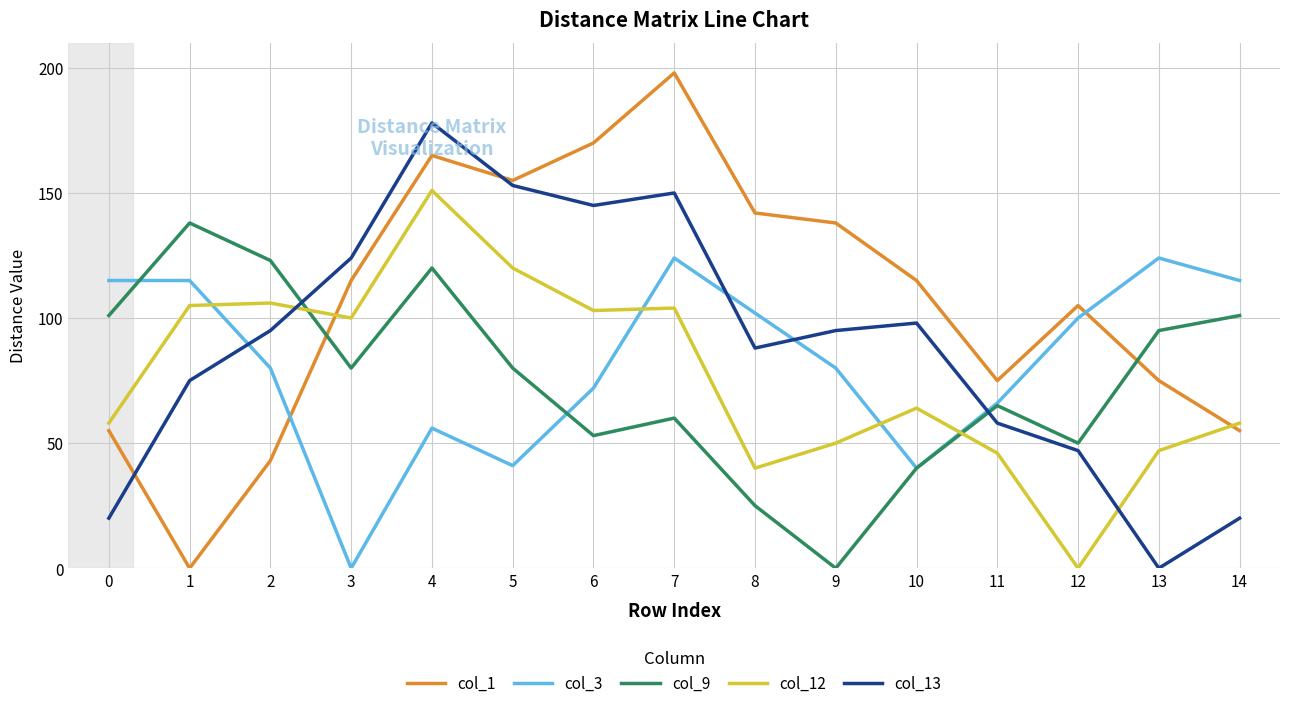

Rank the series by their maximum value, from highest to lowest.

col_1, col_13, col_12, col_9, col_3